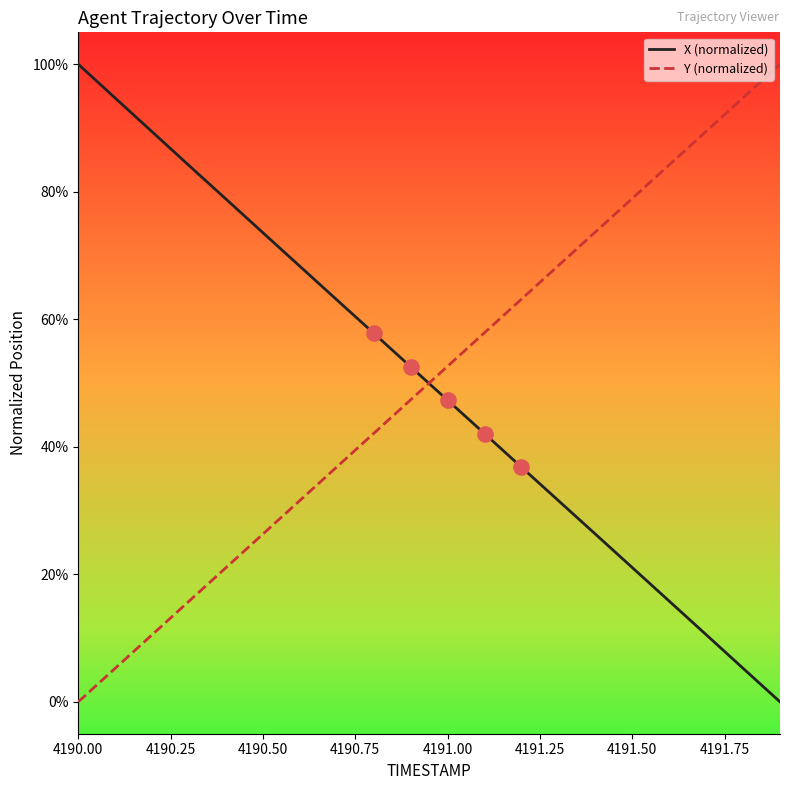

What are all the series names shown in the legend?

X (normalized), Y (normalized)